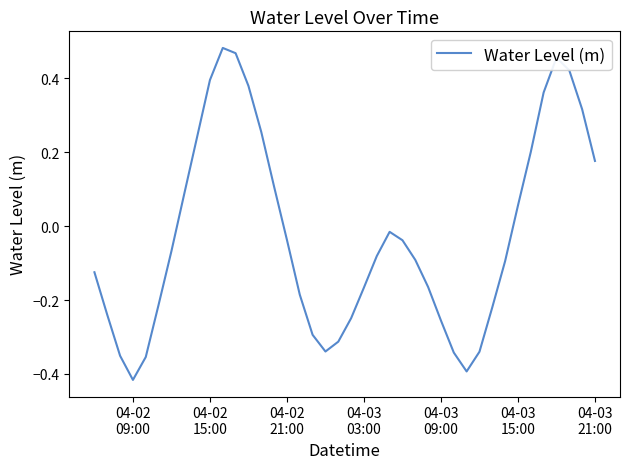

How many negative values are there?

25